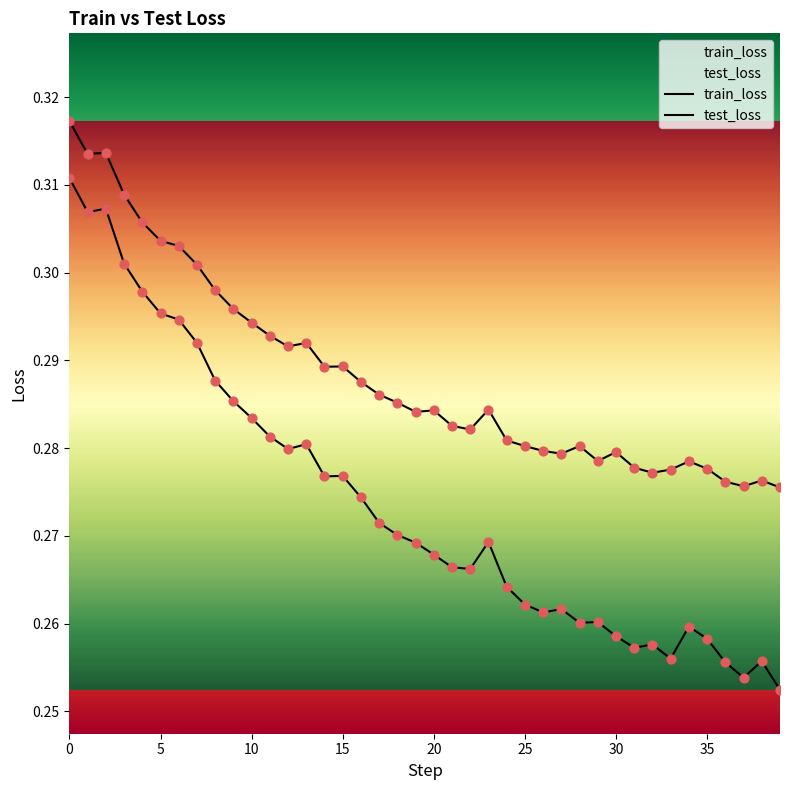

Which series has the largest Y range (max minus min)?

test_loss